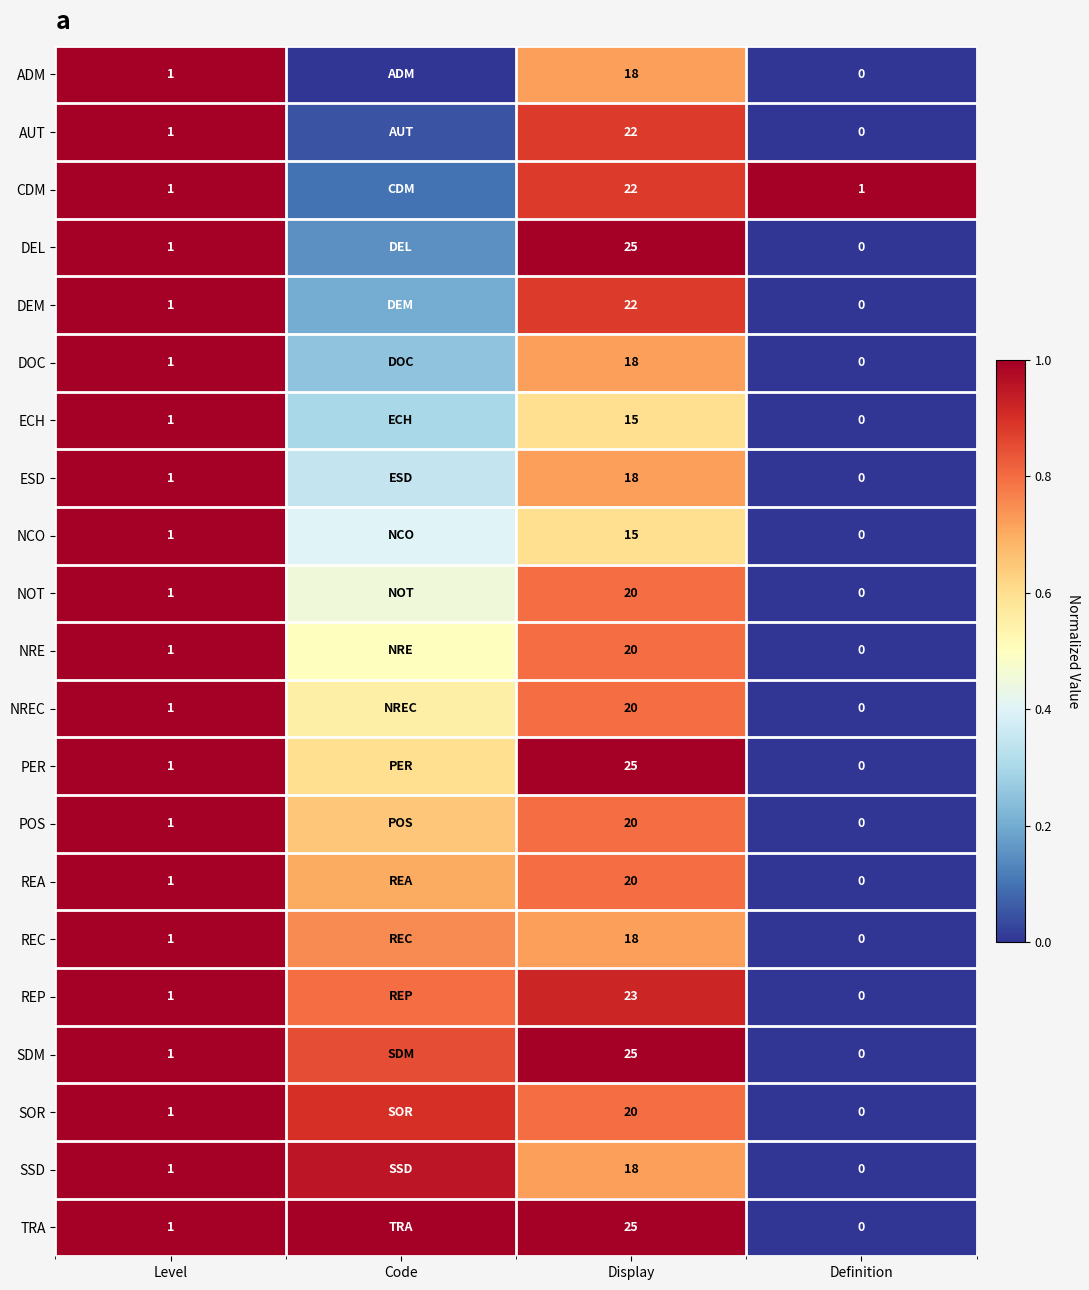

Is it true that SSD equals 0.0 at Definition?

True